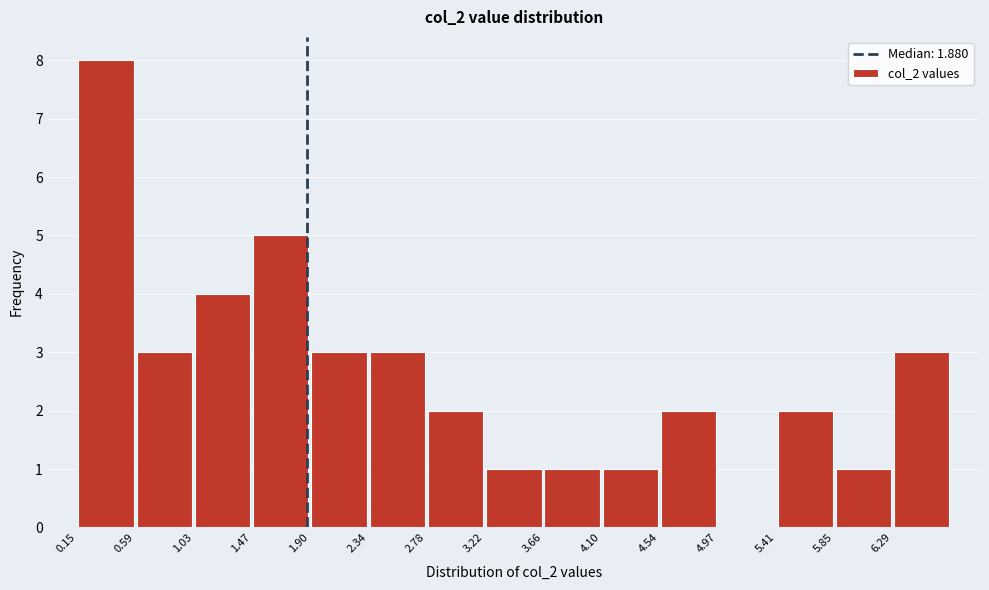

Reading left to right, transcribe this chart: for each bar, give the range it covers on the x-axis and its height. Neither the bar edges nor the heights are printed on the chart, so give them approximately, as read against the axes.

0.15 to 0.60: 8
0.60 to 1.05: 3
1.05 to 1.45: 4
1.45 to 1.90: 5
1.90 to 2.35: 3
2.35 to 2.80: 3
2.80 to 3.20: 2
3.20 to 3.65: 1
3.65 to 4.10: 1
4.10 to 4.55: 1
4.55 to 4.95: 2
4.95 to 5.40: 0
5.40 to 5.85: 2
5.85 to 6.30: 1
6.30 to 6.75: 3